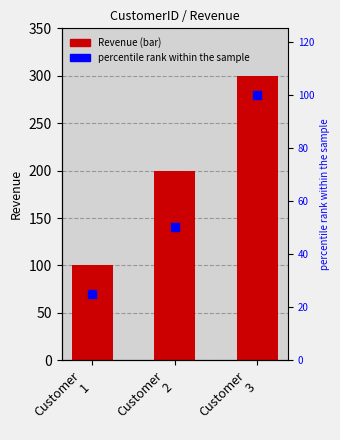

What is the total value across all series at Customer
3?

400